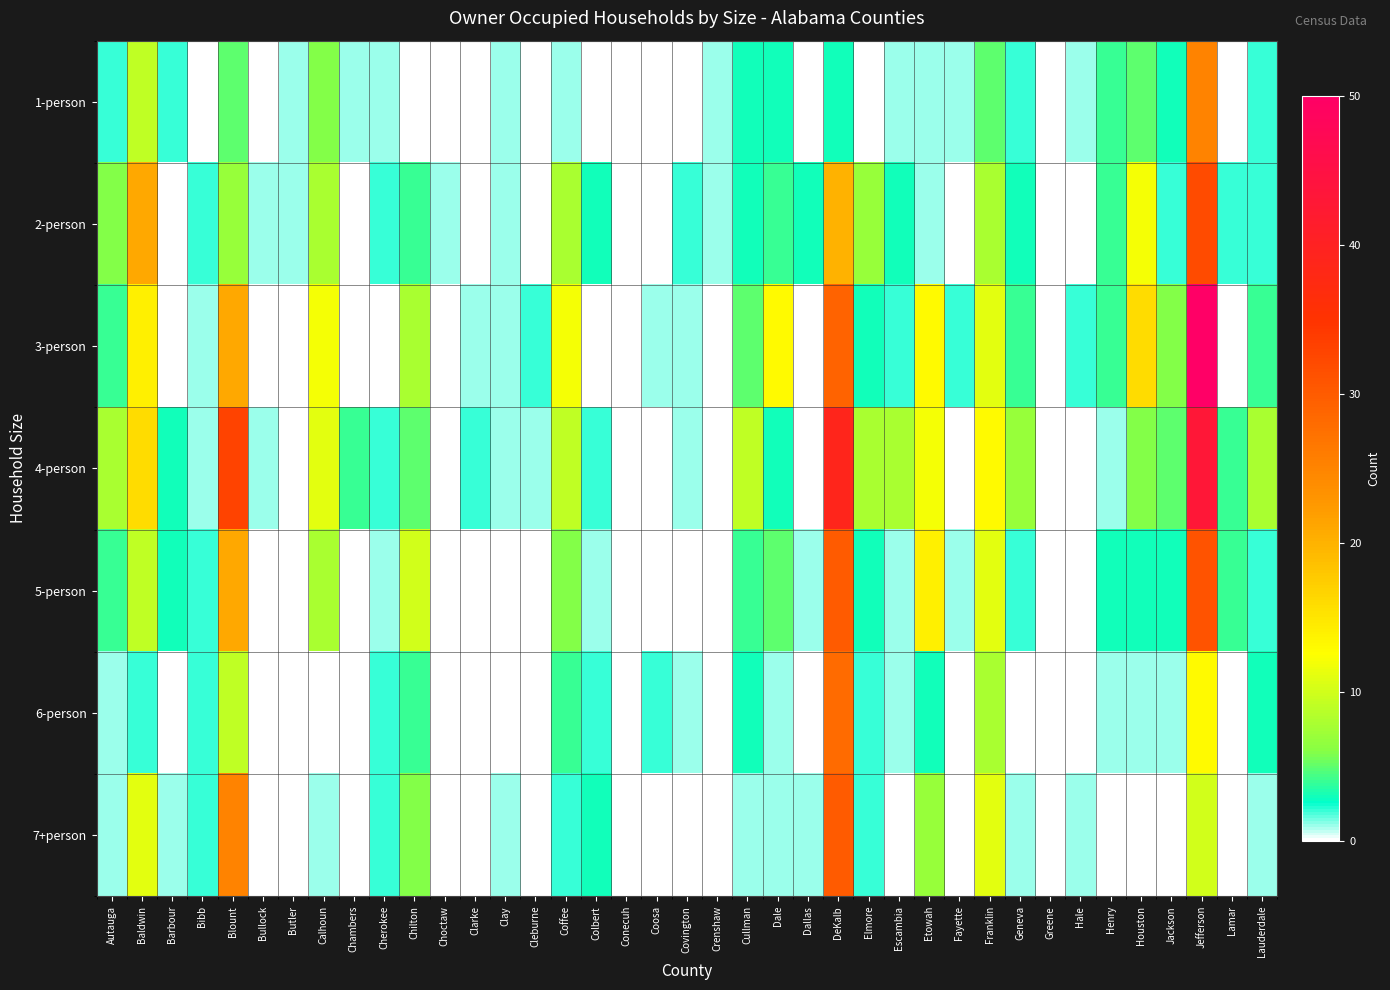

How many data points does each series have?

39